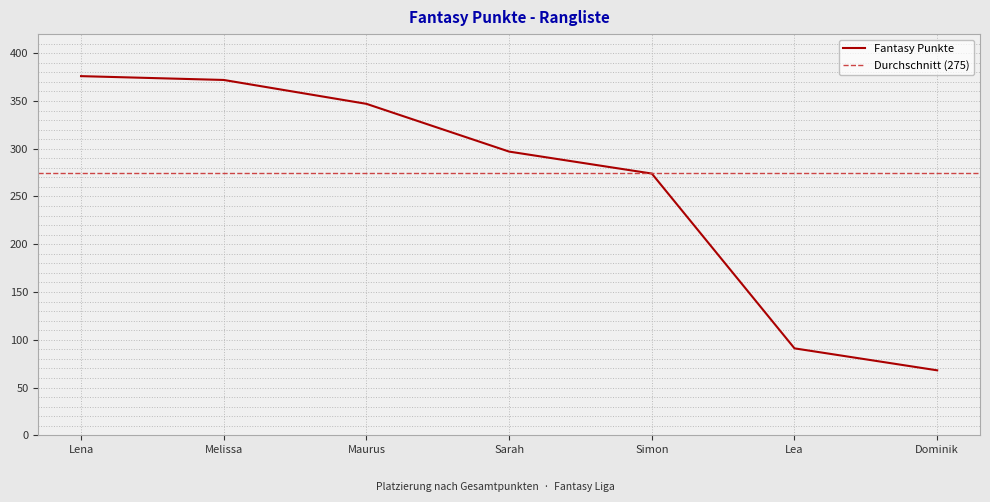

Where does the data first go above 297?

Lena